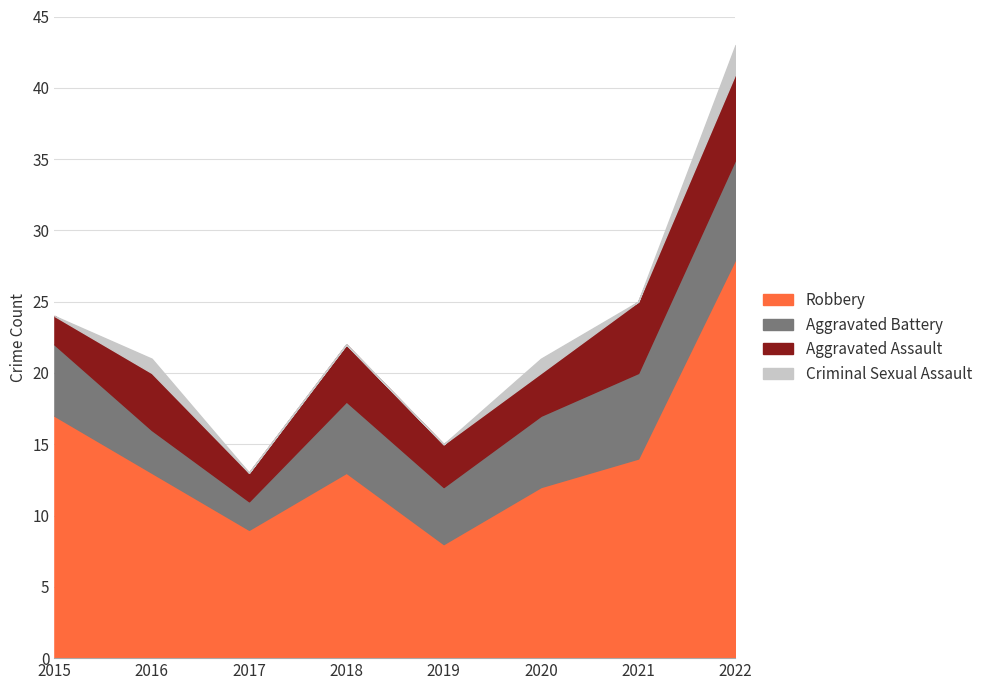

How many data points does each series have?

8